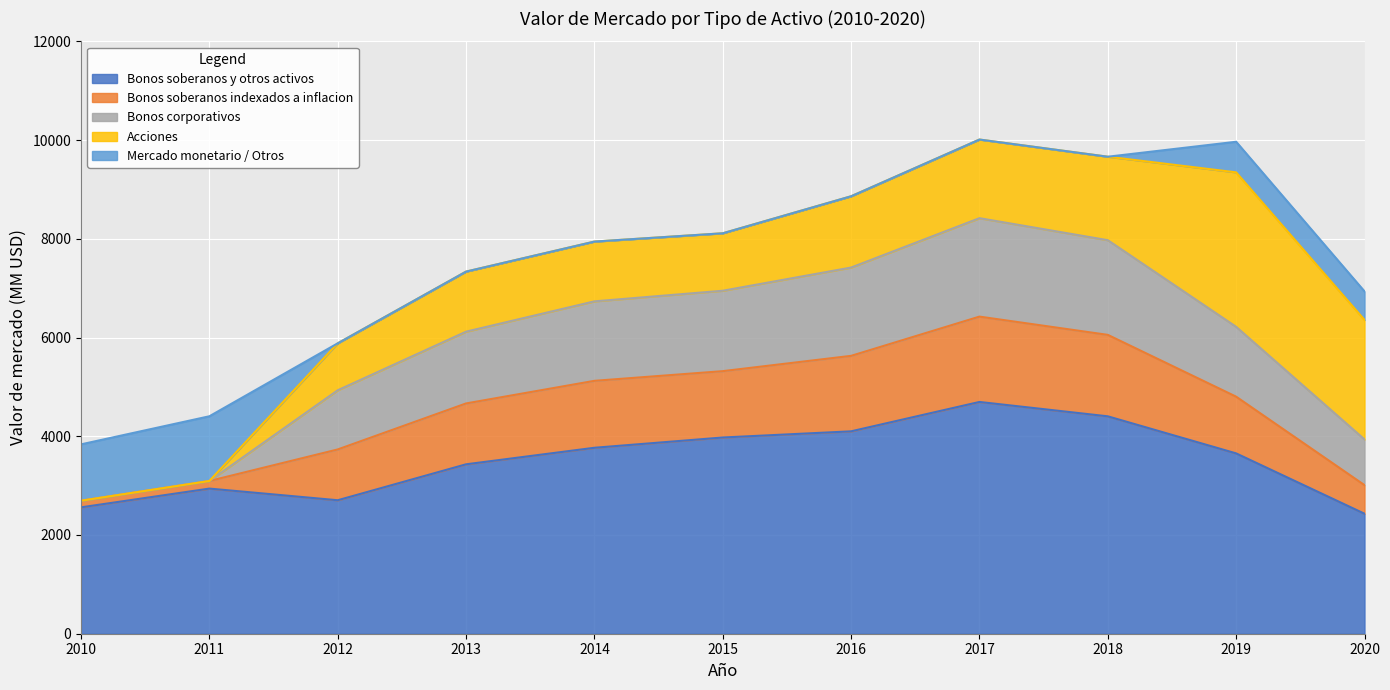

What is the average value of the Mercado monetario / Otros series?

332